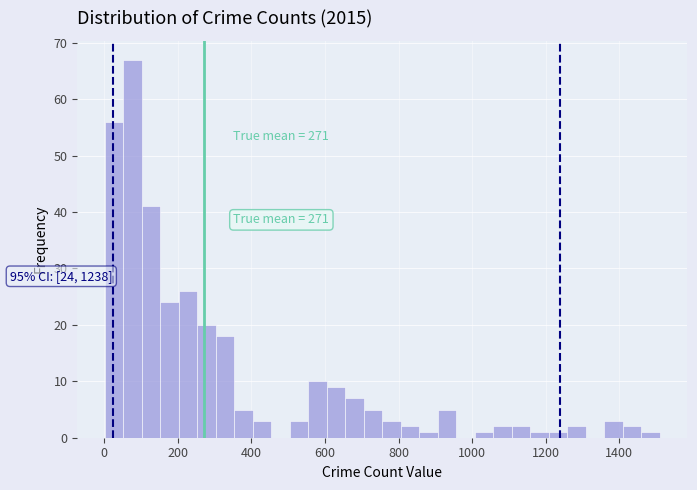

Read against the x-axis, roughly where is the centre of the tallest bar?

80